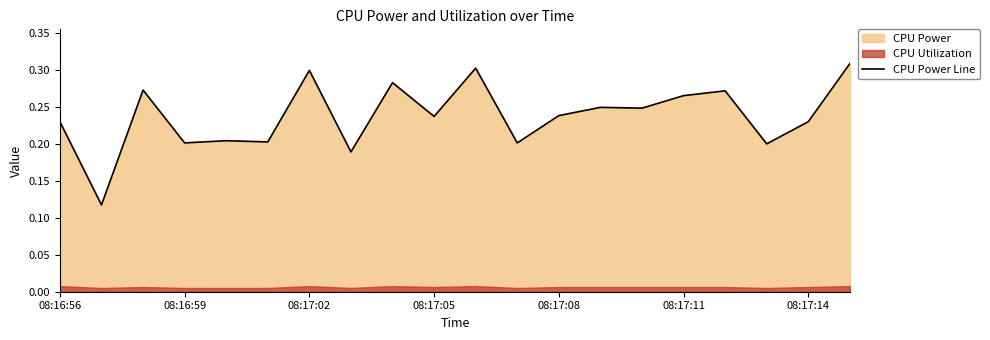

True or false: CPU Power Line has a value of 0.1 at 08:16:56.

False